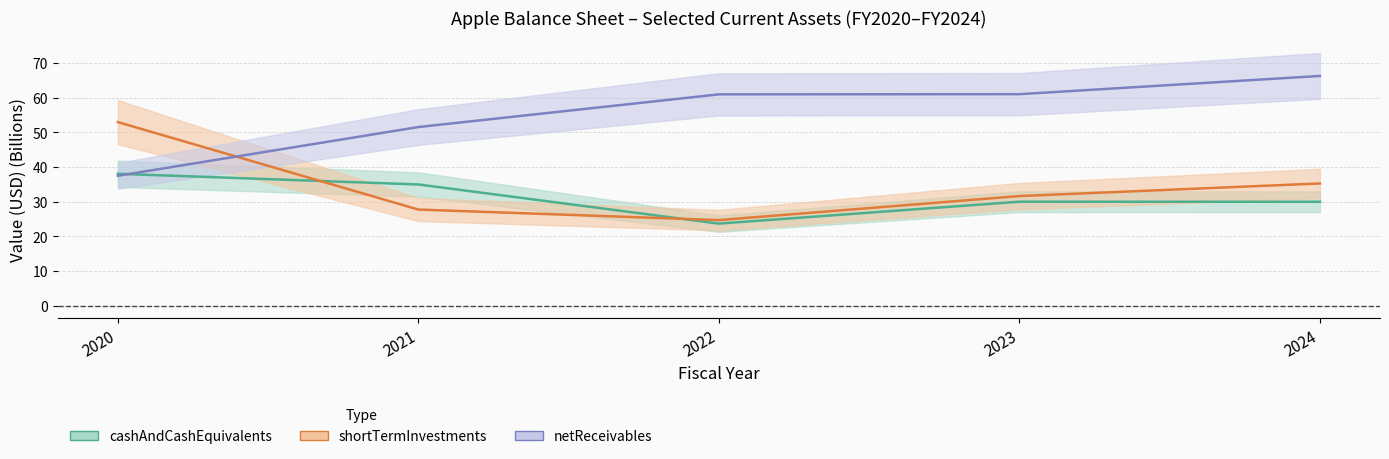

Reading right to left, extract all data points from this chart.

cashAndCashEquivalents: 29.9	30.0	23.6	34.9	38.0
shortTermInvestments: 35.2	31.6	24.7	27.7	52.9
netReceivables: 66.2	61.0	60.9	51.5	37.4